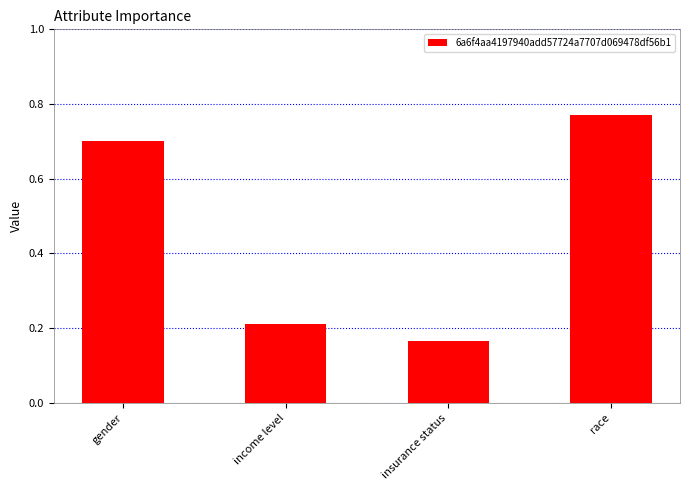

What is the label of the 3rd bar from the right?

income level